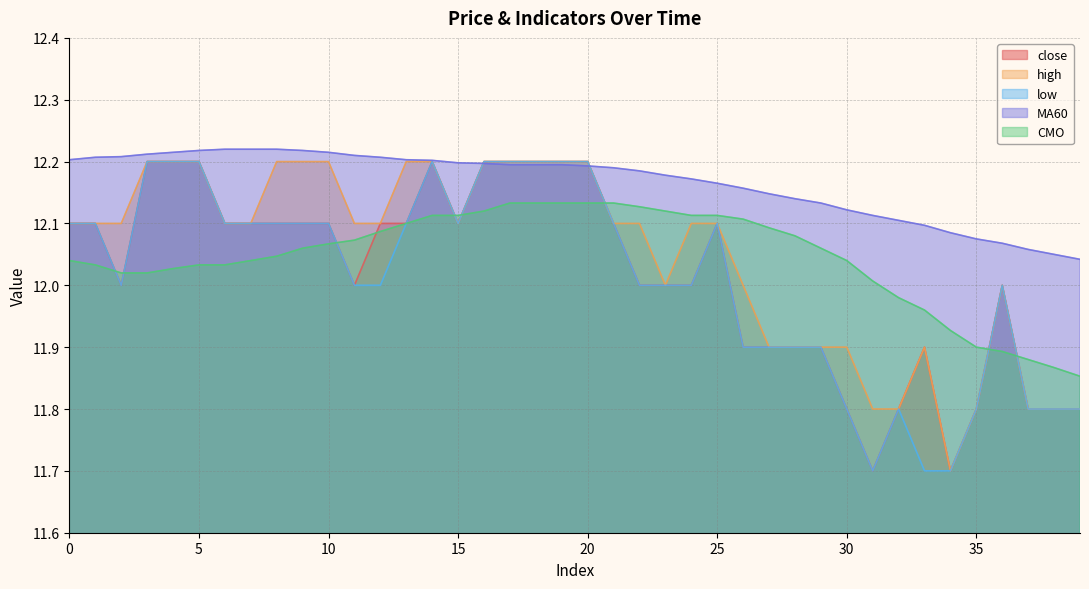

Reading right to left, list all the values displayed in this chart.

close: 39=11.8	38=11.8	37=11.8	36=12.0	35=11.8	34=11.7	33=11.9	32=11.8	31=11.7	30=11.8	29=11.9	28=11.9	27=11.9	26=11.9	25=12.1	24=12.0	23=12.0	22=12.0	21=12.1	20=12.2	19=12.2	18=12.2	17=12.2	16=12.2	15=12.1	14=12.2	13=12.1	12=12.1	11=12.0	10=12.1	9=12.1	8=12.1	7=12.1	6=12.1	5=12.2	4=12.2	3=12.2	2=12.0	1=12.1	0=12.1
high: 39=11.8	38=11.8	37=11.8	36=12.0	35=11.8	34=11.7	33=11.9	32=11.8	31=11.8	30=11.9	29=11.9	28=11.9	27=11.9	26=12.0	25=12.1	24=12.1	23=12.0	22=12.1	21=12.1	20=12.2	19=12.2	18=12.2	17=12.2	16=12.2	15=12.1	14=12.2	13=12.2	12=12.1	11=12.1	10=12.2	9=12.2	8=12.2	7=12.1	6=12.1	5=12.2	4=12.2	3=12.2	2=12.1	1=12.1	0=12.1
low: 39=11.8	38=11.8	37=11.8	36=12.0	35=11.8	34=11.7	33=11.7	32=11.8	31=11.7	30=11.8	29=11.9	28=11.9	27=11.9	26=11.9	25=12.1	24=12.0	23=12.0	22=12.0	21=12.1	20=12.2	19=12.2	18=12.2	17=12.2	16=12.2	15=12.1	14=12.2	13=12.1	12=12.0	11=12.0	10=12.1	9=12.1	8=12.1	7=12.1	6=12.1	5=12.2	4=12.2	3=12.2	2=12.0	1=12.1	0=12.1
MA60: 39=12.0	38=12.1	37=12.1	36=12.1	35=12.1	34=12.1	33=12.1	32=12.1	31=12.1	30=12.1	29=12.1	28=12.1	27=12.1	26=12.2	25=12.2	24=12.2	23=12.2	22=12.2	21=12.2	20=12.2	19=12.2	18=12.2	17=12.2	16=12.2	15=12.2	14=12.2	13=12.2	12=12.2	11=12.2	10=12.2	9=12.2	8=12.2	7=12.2	6=12.2	5=12.2	4=12.2	3=12.2	2=12.2	1=12.2	0=12.2
CMO: 39=11.9	38=11.9	37=11.9	36=11.9	35=11.9	34=11.9	33=12.0	32=12.0	31=12.0	30=12.0	29=12.1	28=12.1	27=12.1	26=12.1	25=12.1	24=12.1	23=12.1	22=12.1	21=12.1	20=12.1	19=12.1	18=12.1	17=12.1	16=12.1	15=12.1	14=12.1	13=12.1	12=12.1	11=12.1	10=12.1	9=12.1	8=12.0	7=12.0	6=12.0	5=12.0	4=12.0	3=12.0	2=12.0	1=12.0	0=12.0